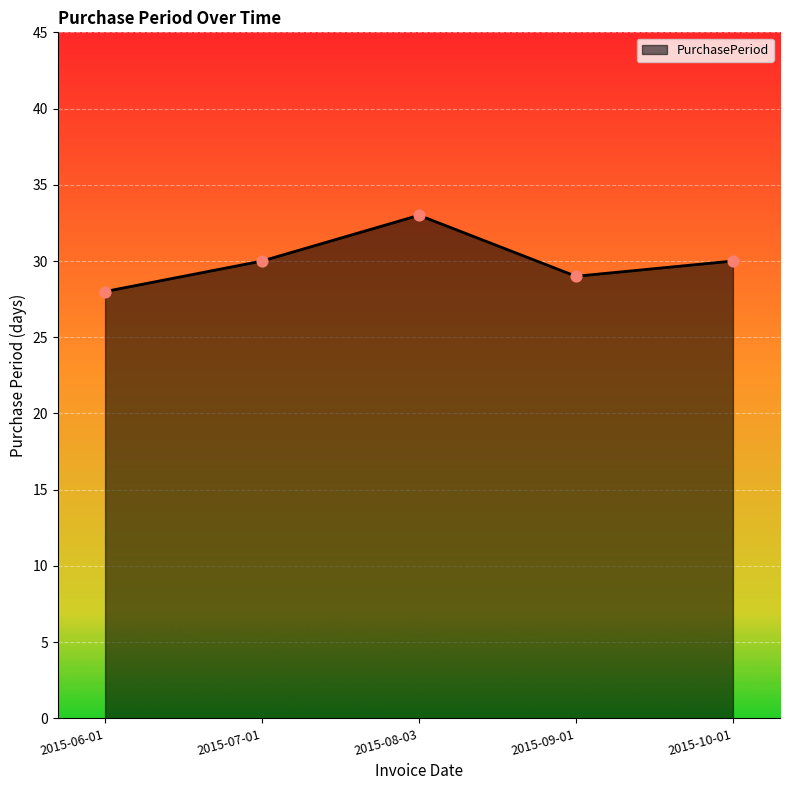

What is the change in value from 2015-08-03 to 2015-10-01?

-3